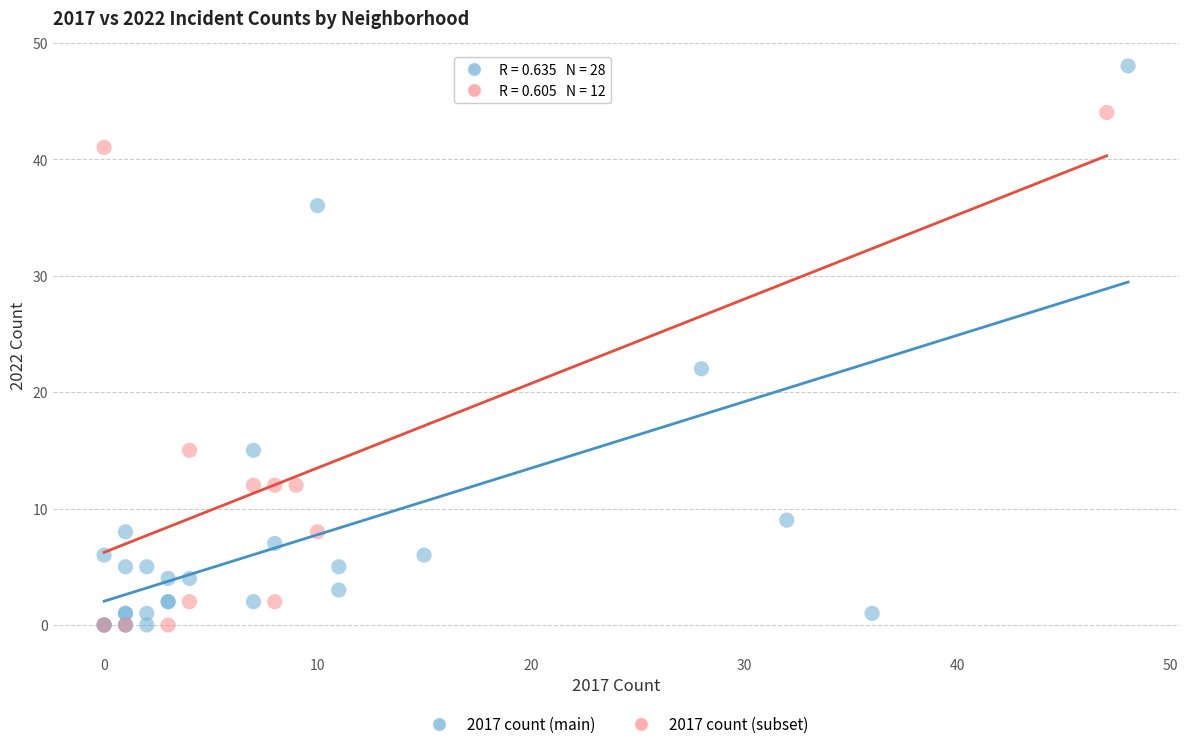

Which series has the widest spread of Y values?

2017 count (main)